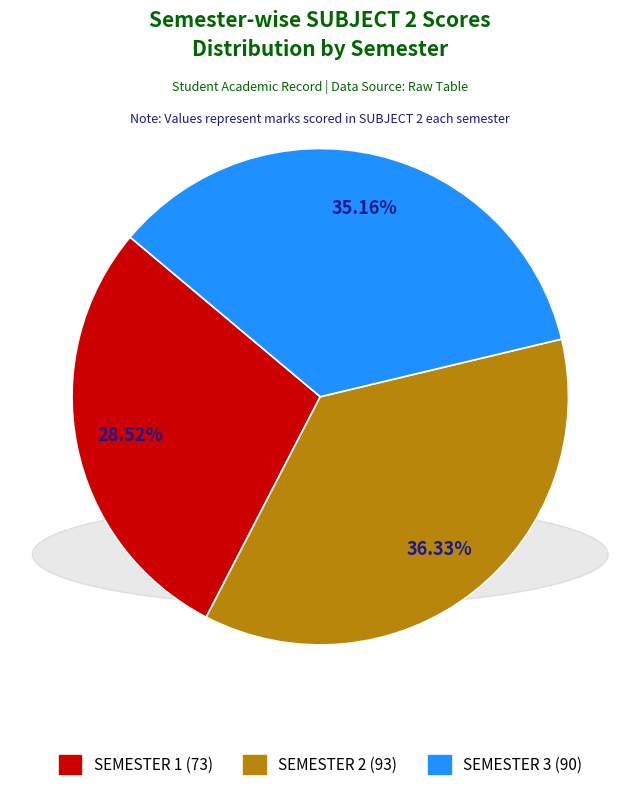

To the nearest percent, what percentage of the pie is SEMESTER 1?

29%